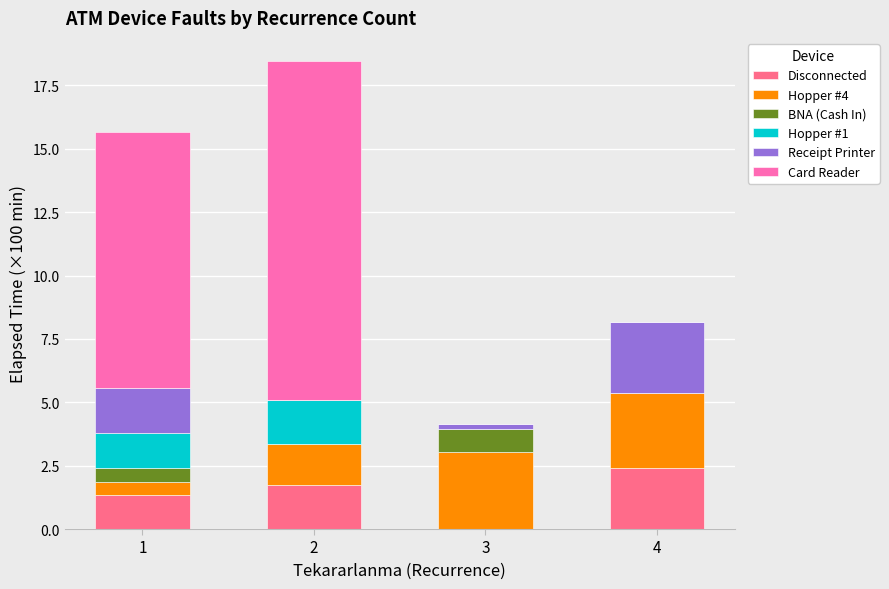

Reading left to right, list the values for the Disconnected series.

1=1.4	2=1.8	3=0.0	4=2.4